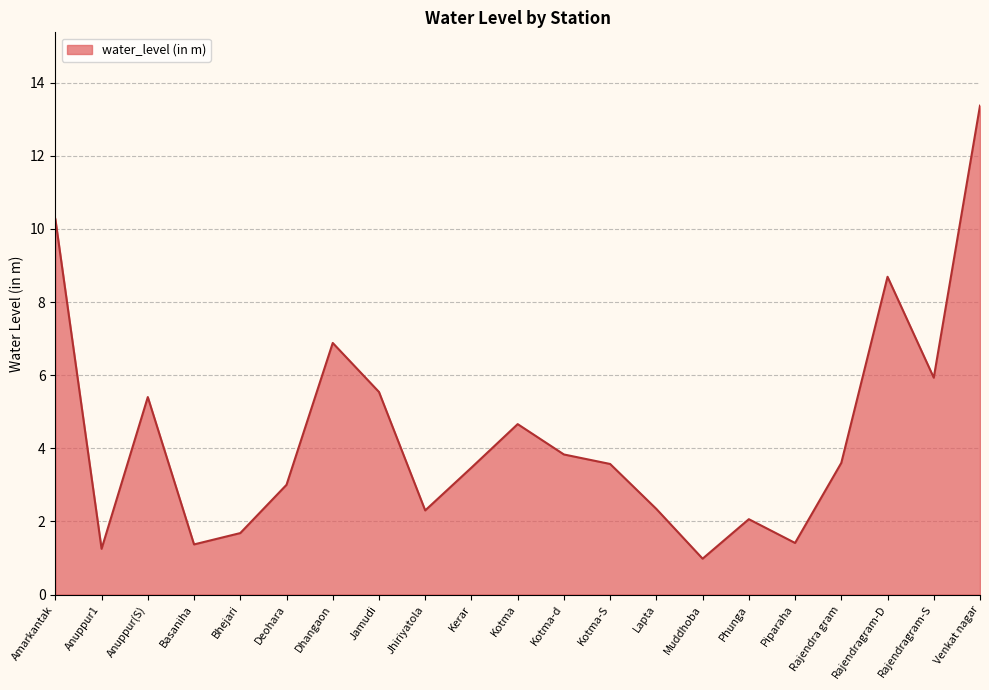

True or false: the data has more than 0 interior local peaks.

True